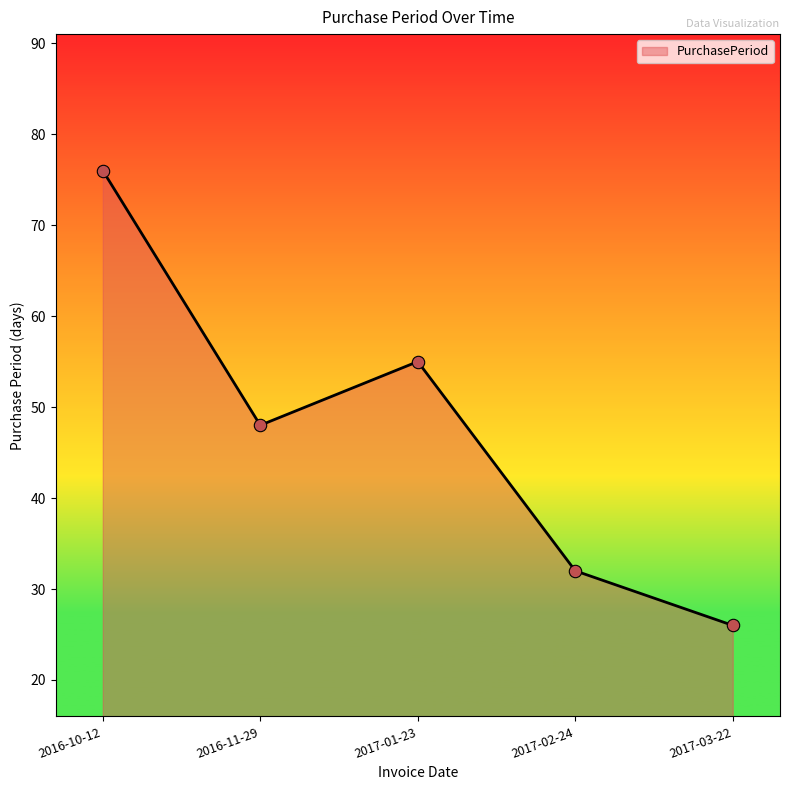

What is the ratio of the value at 2017-03-22 to the value at 2017-02-24?

0.8